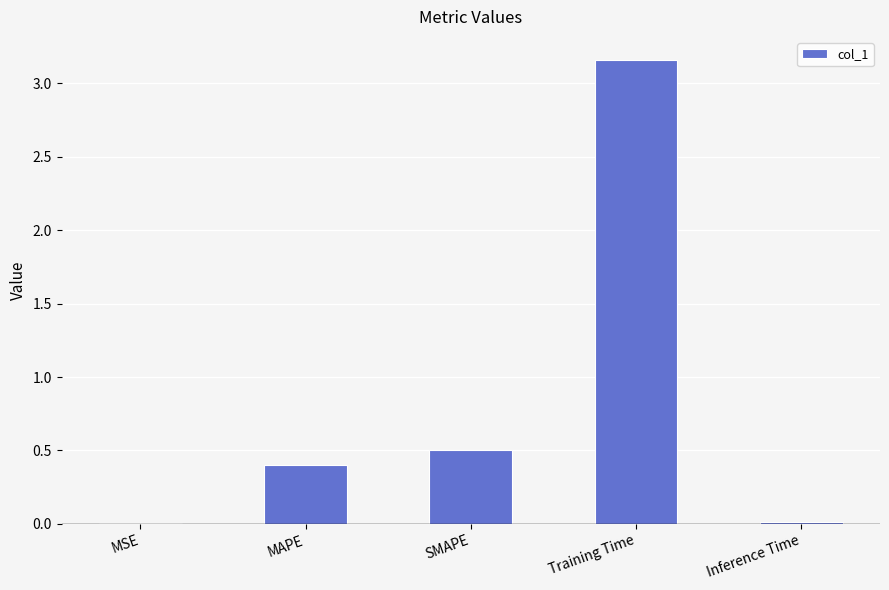

True or false: the data shows 0.5 at SMAPE.

True